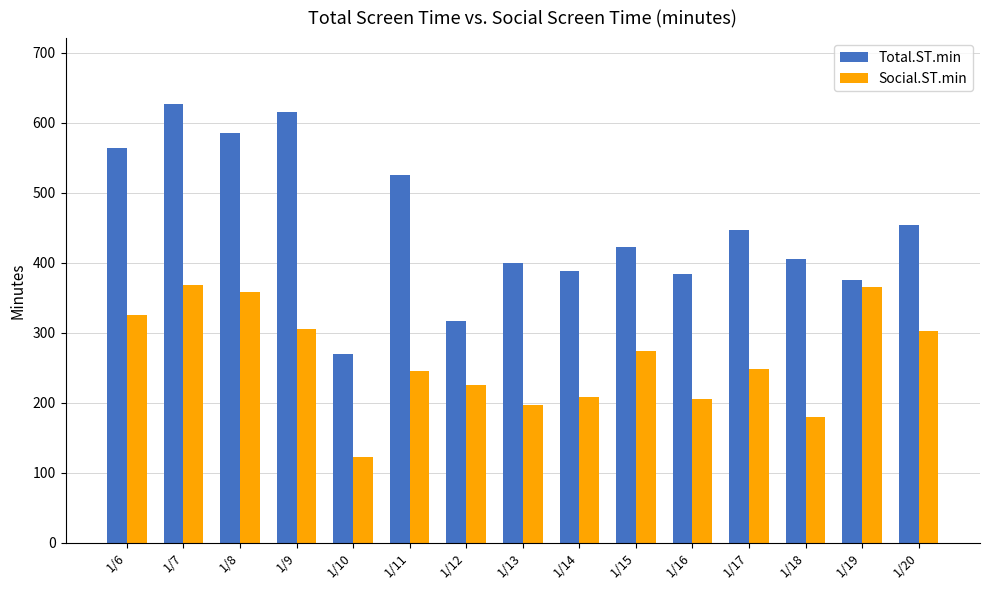

At which category is the sum across all series the highest?

1/7